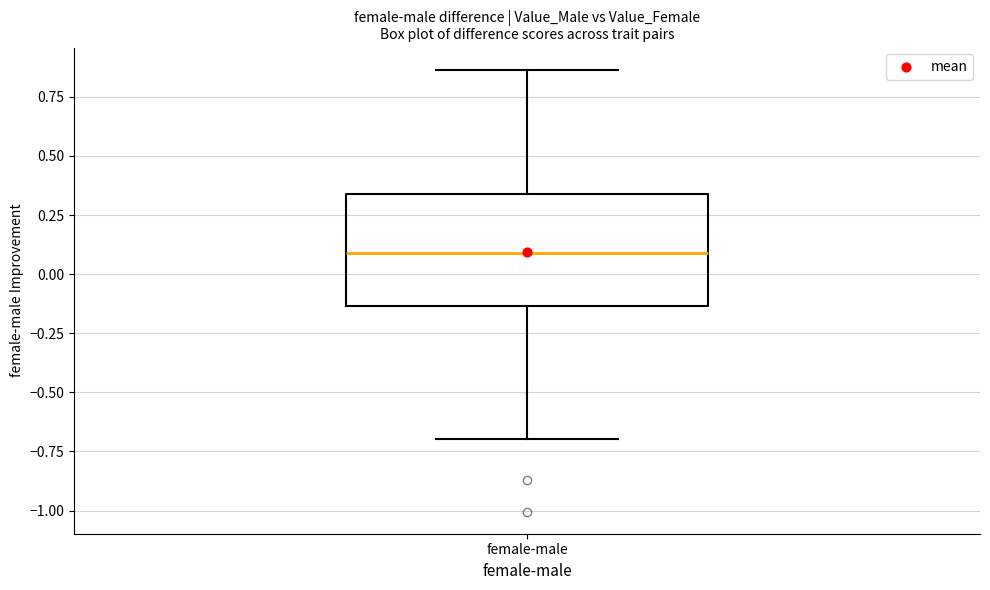

Transcribe this box plot: give where the median line is, the range the box spans, and where the two whiskers end, as read against the y-axis. The values are not printed on the chart, so give them approximately, as read against the axis.

median 0.10, box -0.15 to 0.35, whiskers -0.70 to 0.85